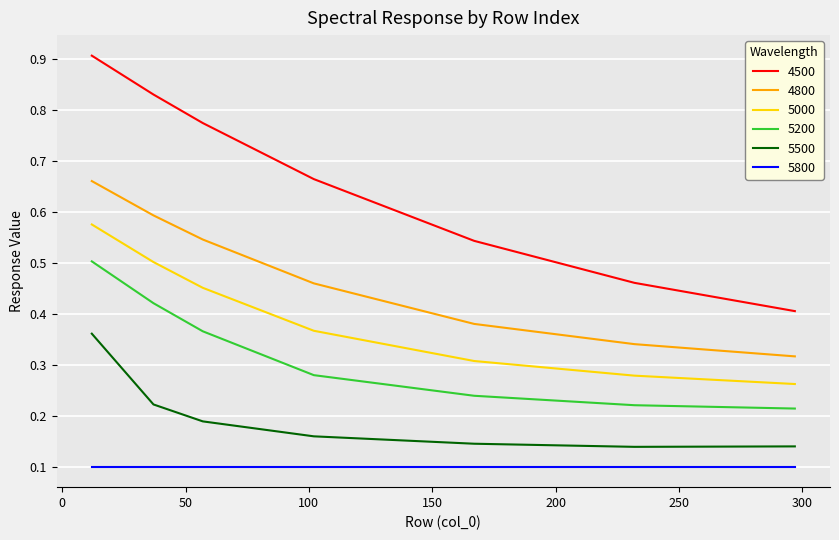

How many 5200 values are between 0 and 1?

7